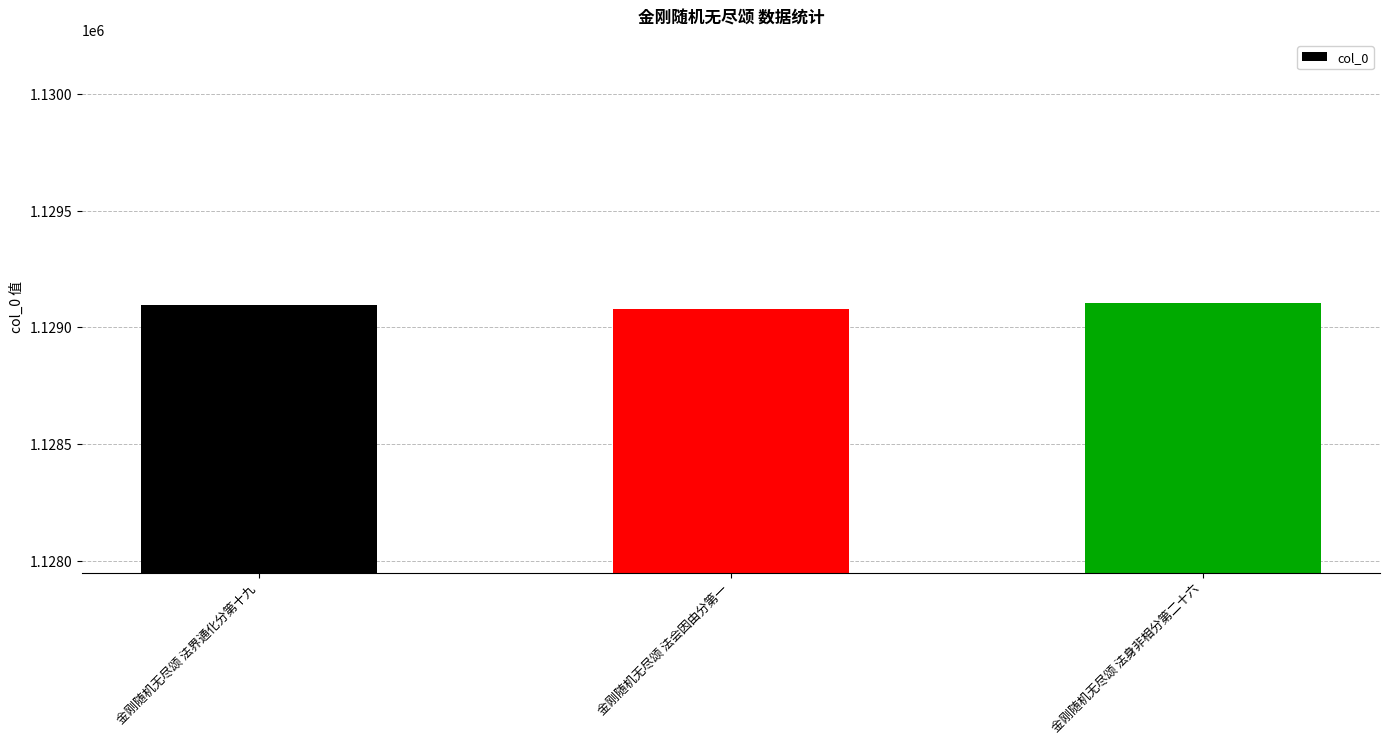

The value at 金刚随机无尽颂 法身非相分第二十六 is 1129102. True or false?

True